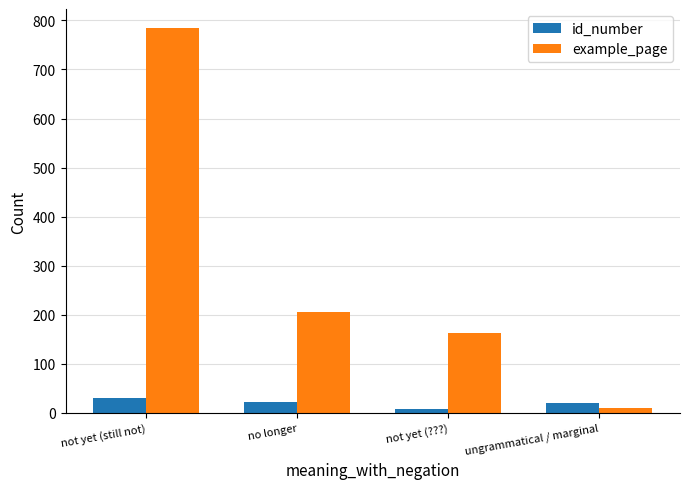

Read the example_page value at no longer, to the nearest 10.

210